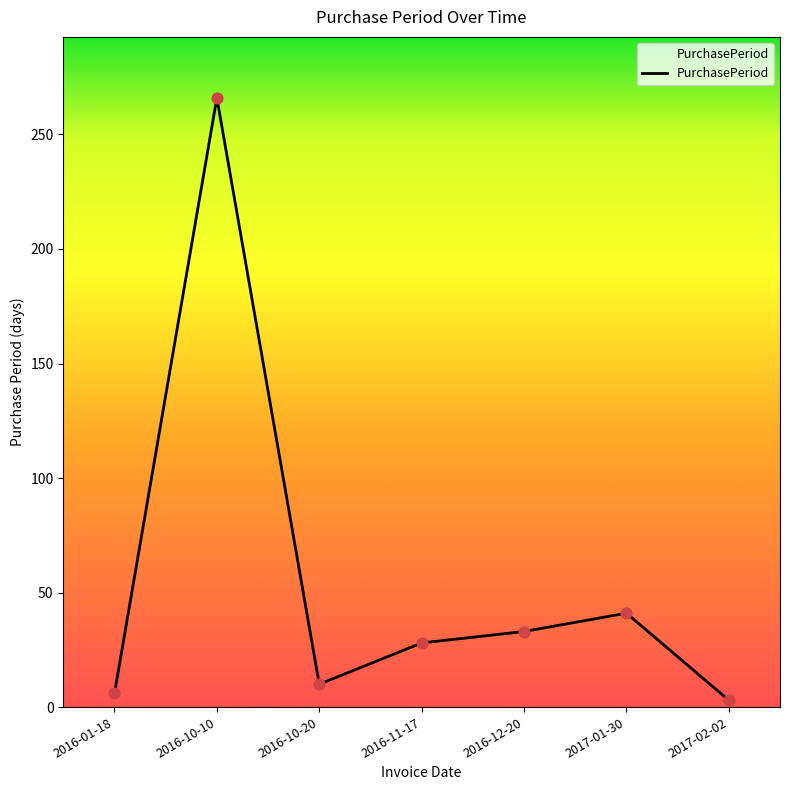

What is the ratio of the value at 2016-10-20 to the value at 2016-11-17?

0.4